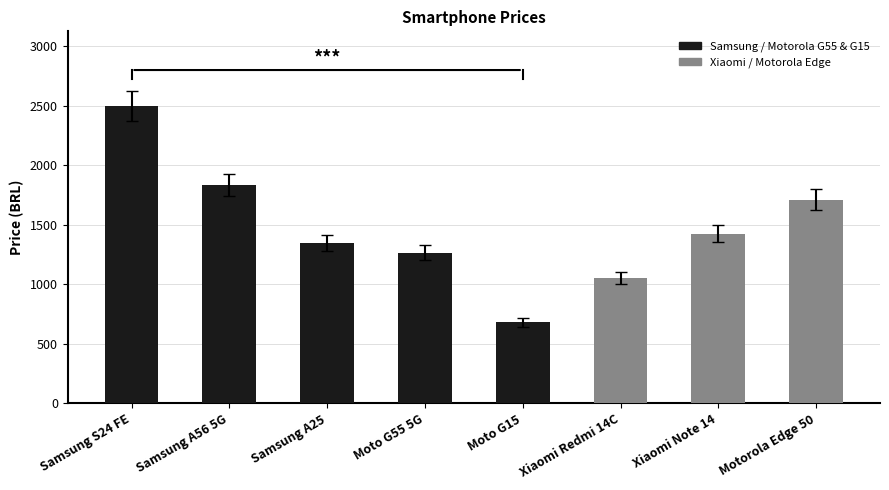

True or false: the data shows 2498.0 at Samsung S24 FE.

True